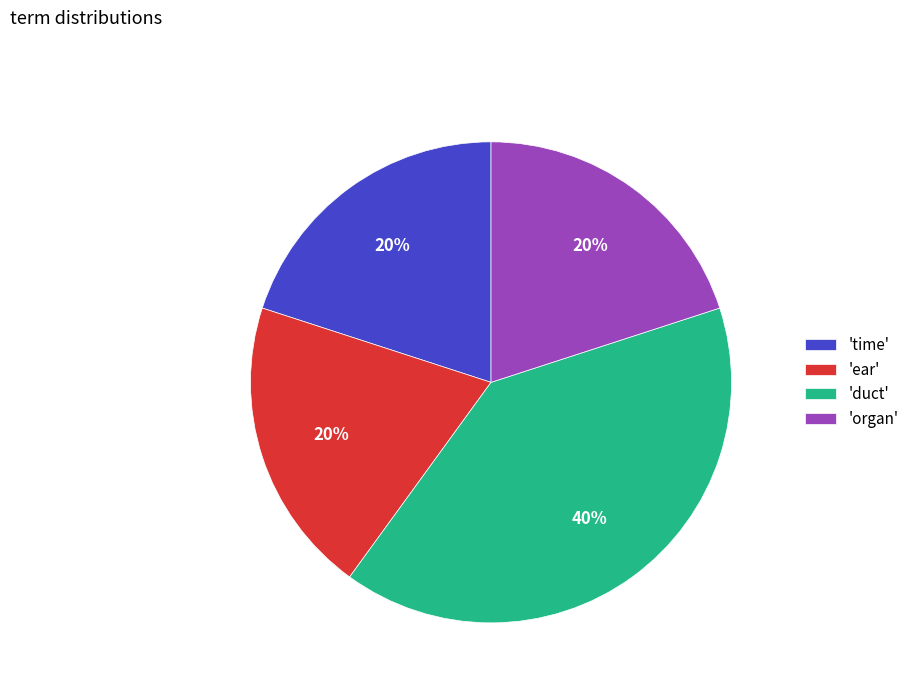

How many segments does this pie chart have?

4